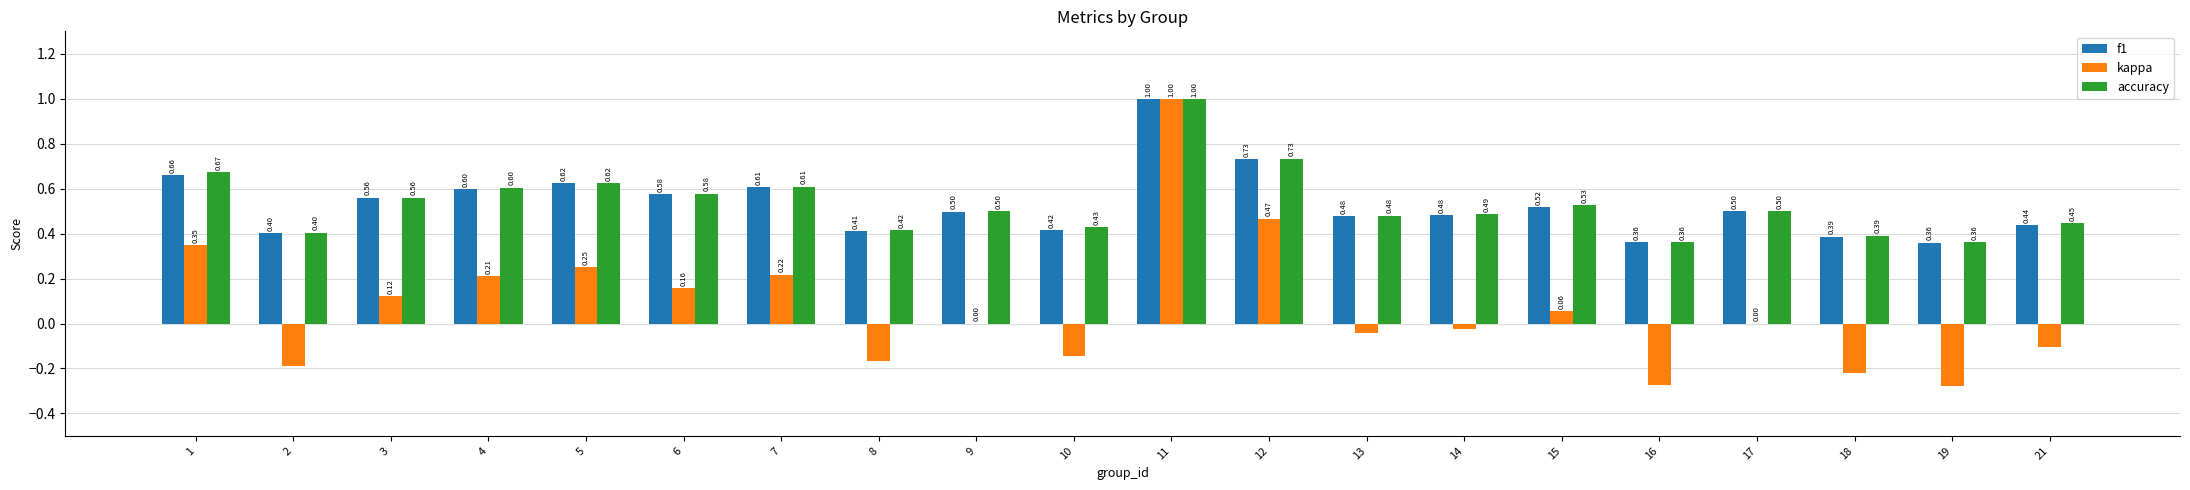

At which category is the sum across all series the highest?

11